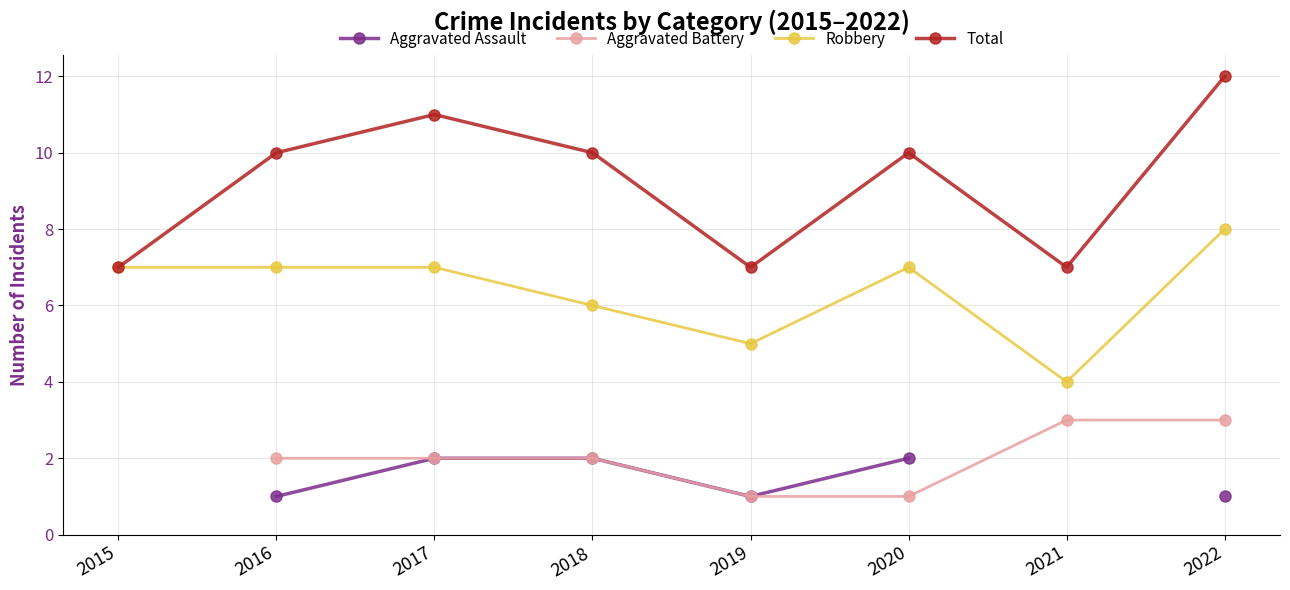

What is the minimum value for Robbery?

4